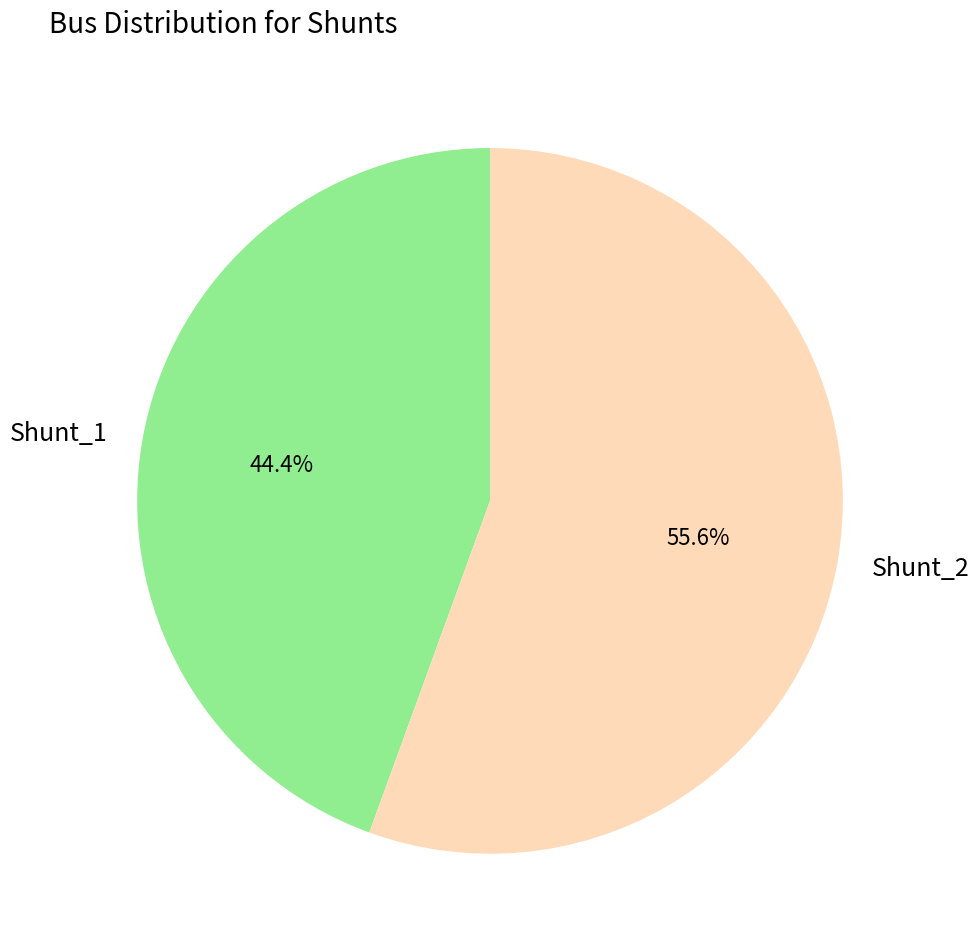

Rank the categories by value from highest to lowest.

Shunt_2, Shunt_1